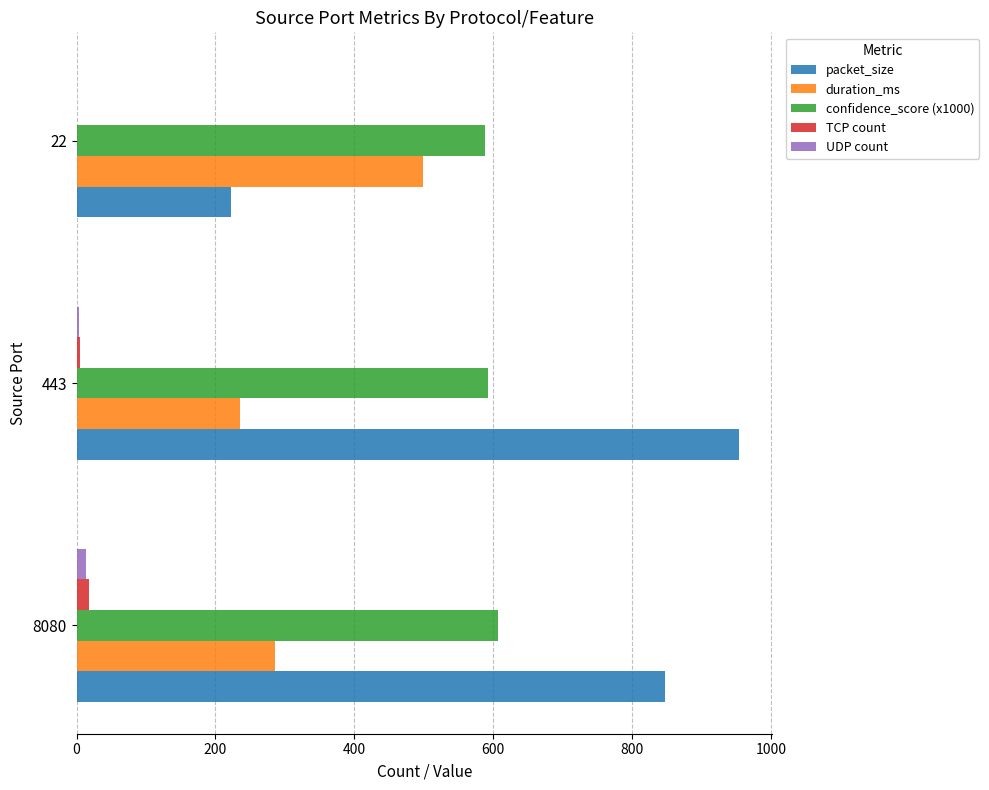

Is it true that TCP count equals 5.0 at 443?

True